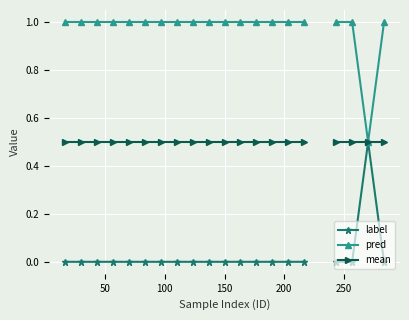

How many values in mean are above zero?

20